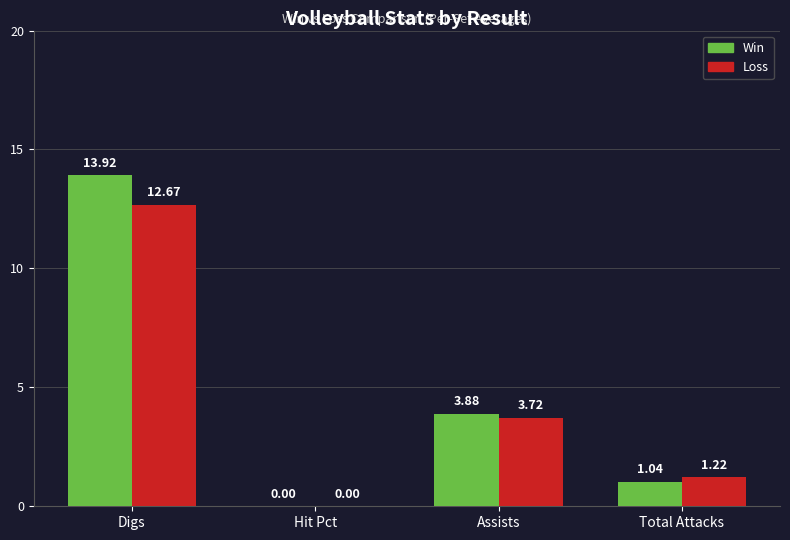

What is the total value across all series at Assists?

7.6